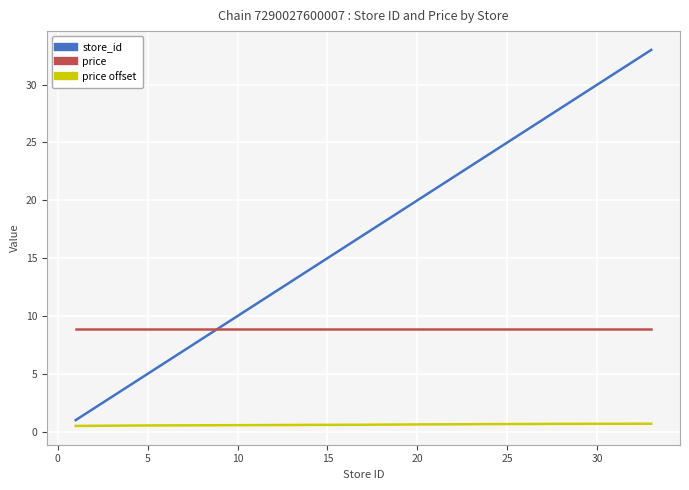

What is the average value of the price series?

8.9